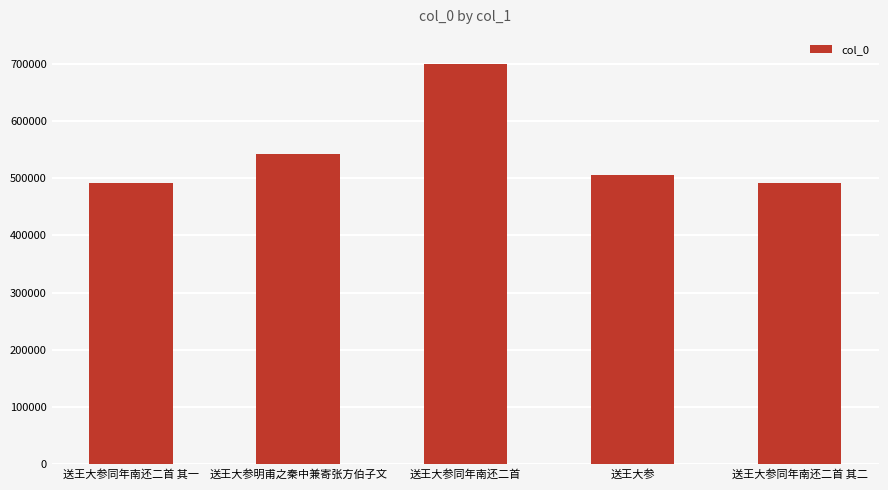

What is the label of the 2nd bar from the right?

送王大参